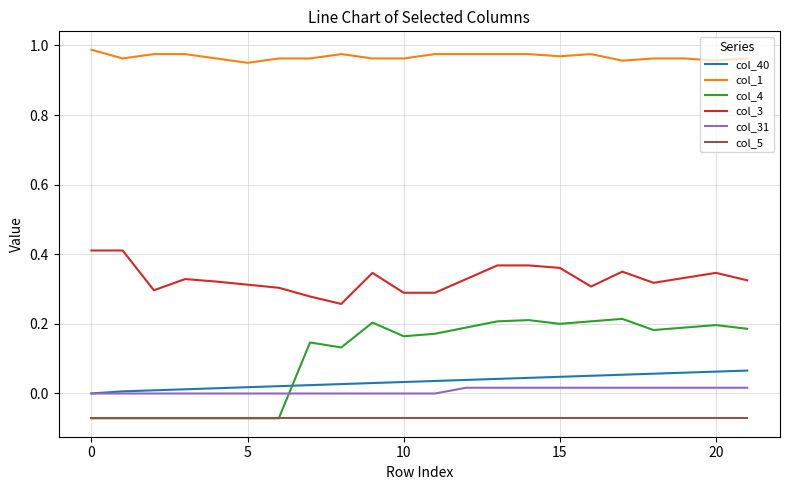

How many distinct data groups are displayed?

6